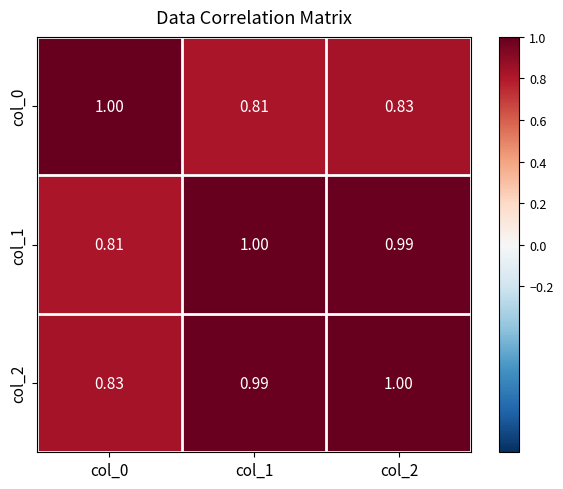

At how many categories does at least one series exceed 0?

3